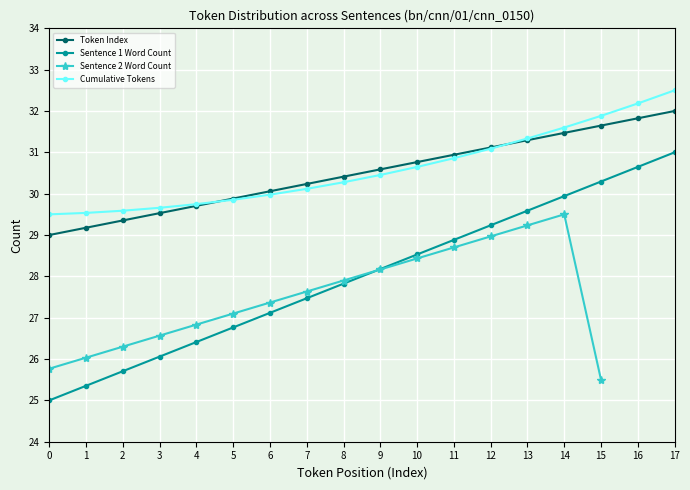

True or false: Sentence 1 Word Count has a value of 52.3 at 17.

False